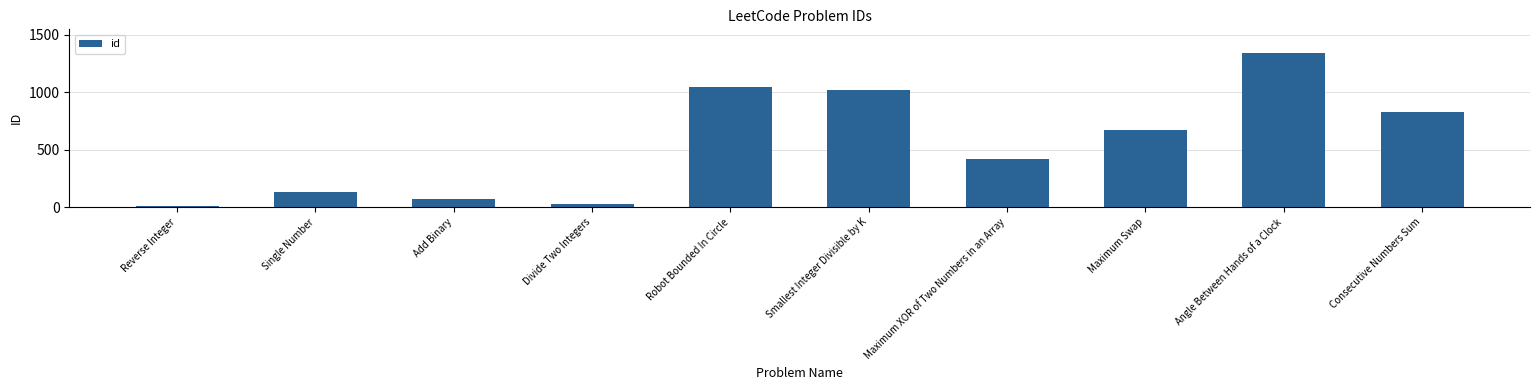

The value at Add Binary is 67. True or false?

True